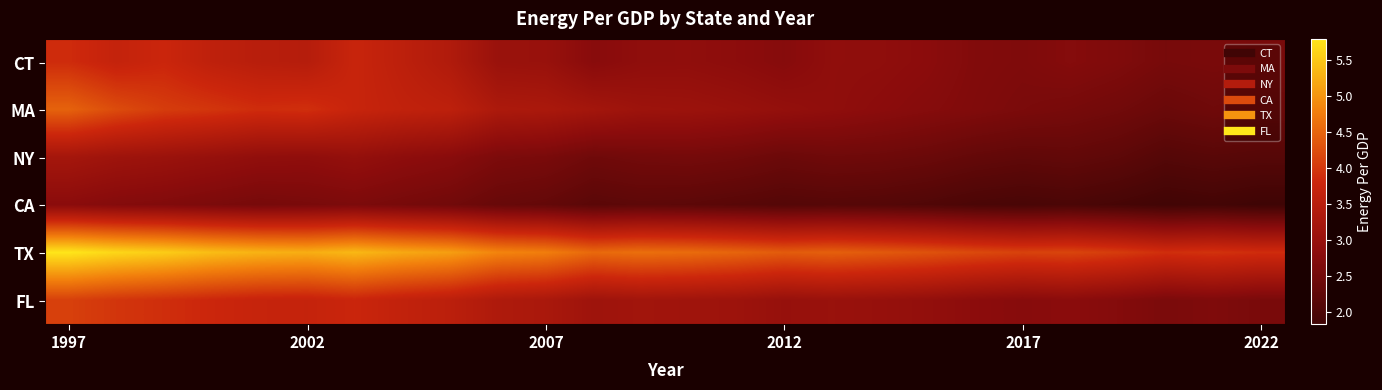

What is the maximum value shown in the chart?

5.8